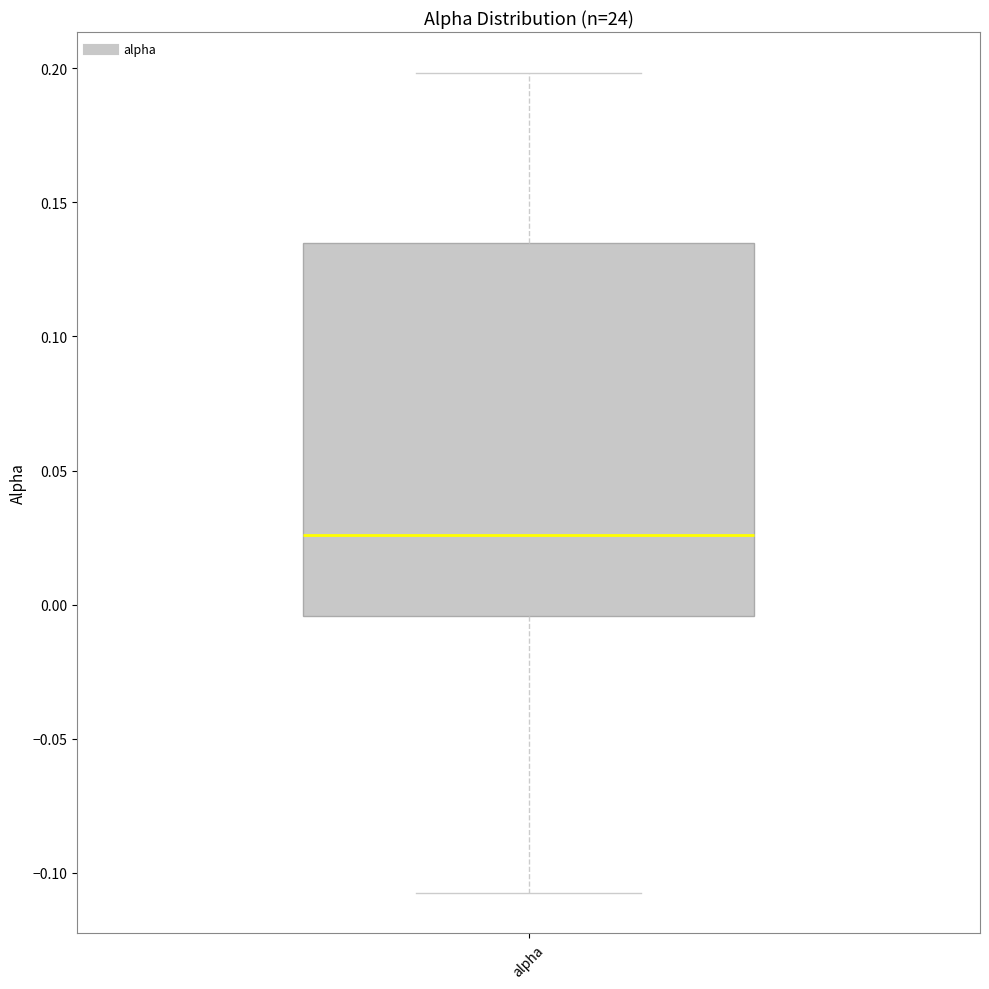

Read this box plot against the y-axis: the position of the median line, the range covered by the box, and the ends of both whiskers. The values are not printed on the chart, so give them approximately, as read against the axis.

median 0.025, box -0.005 to 0.135, whiskers -0.105 to 0.200